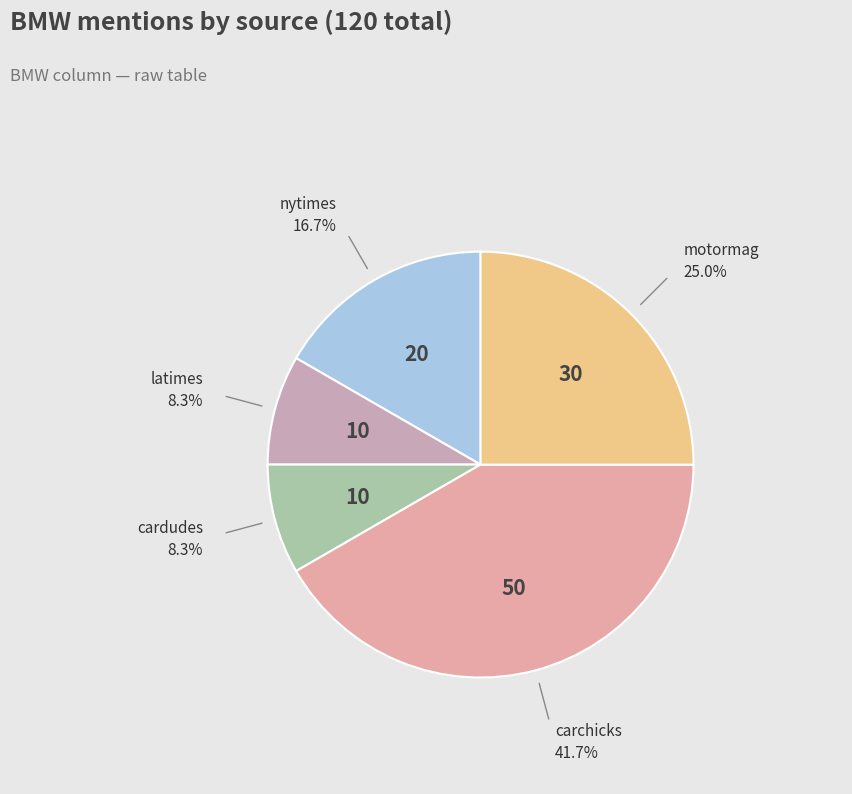

Count the number of slices in the pie.

5